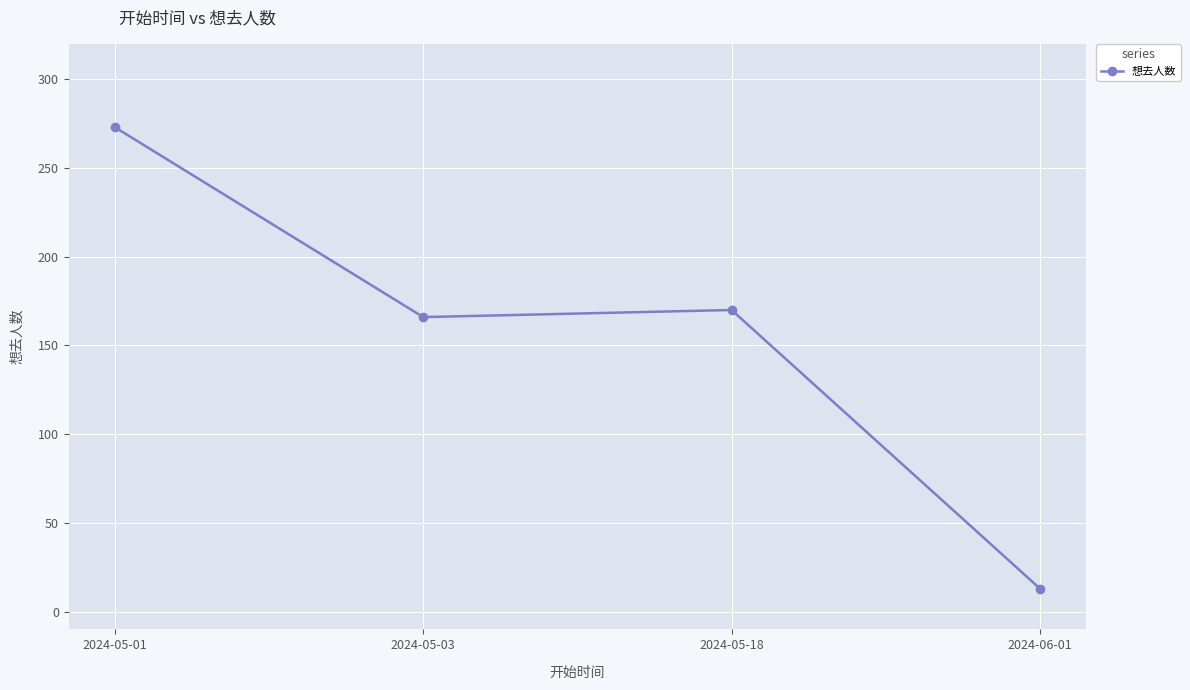

At which label does the data first exceed 170?

2024-05-01